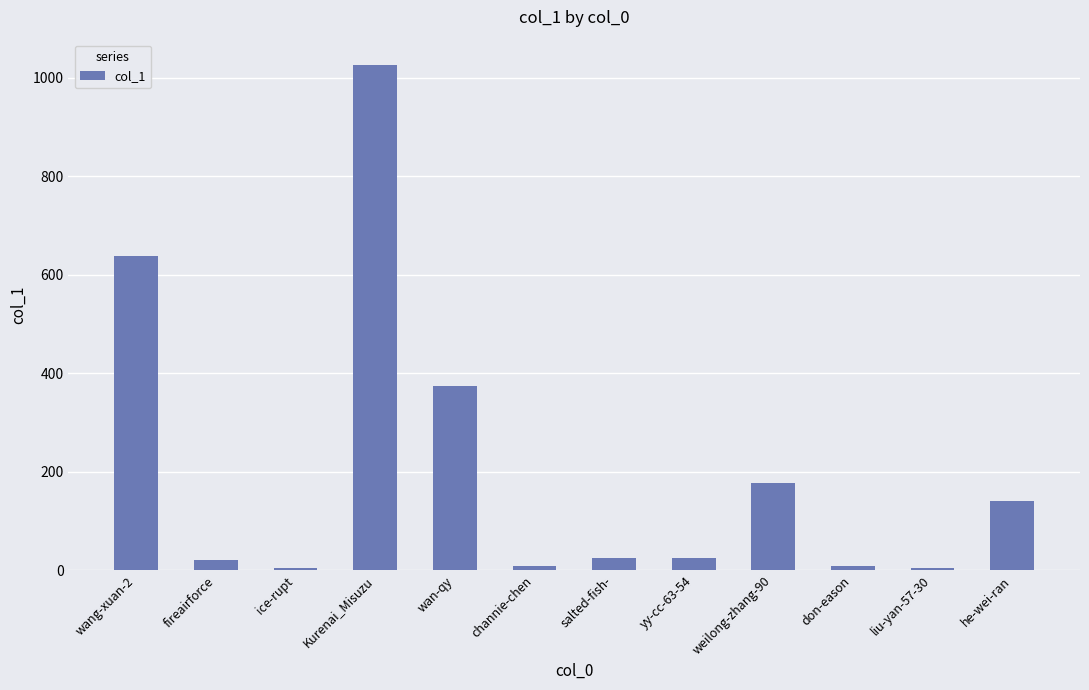

At which category does the chart reach its peak across all series?

Kurenai_Misuzu